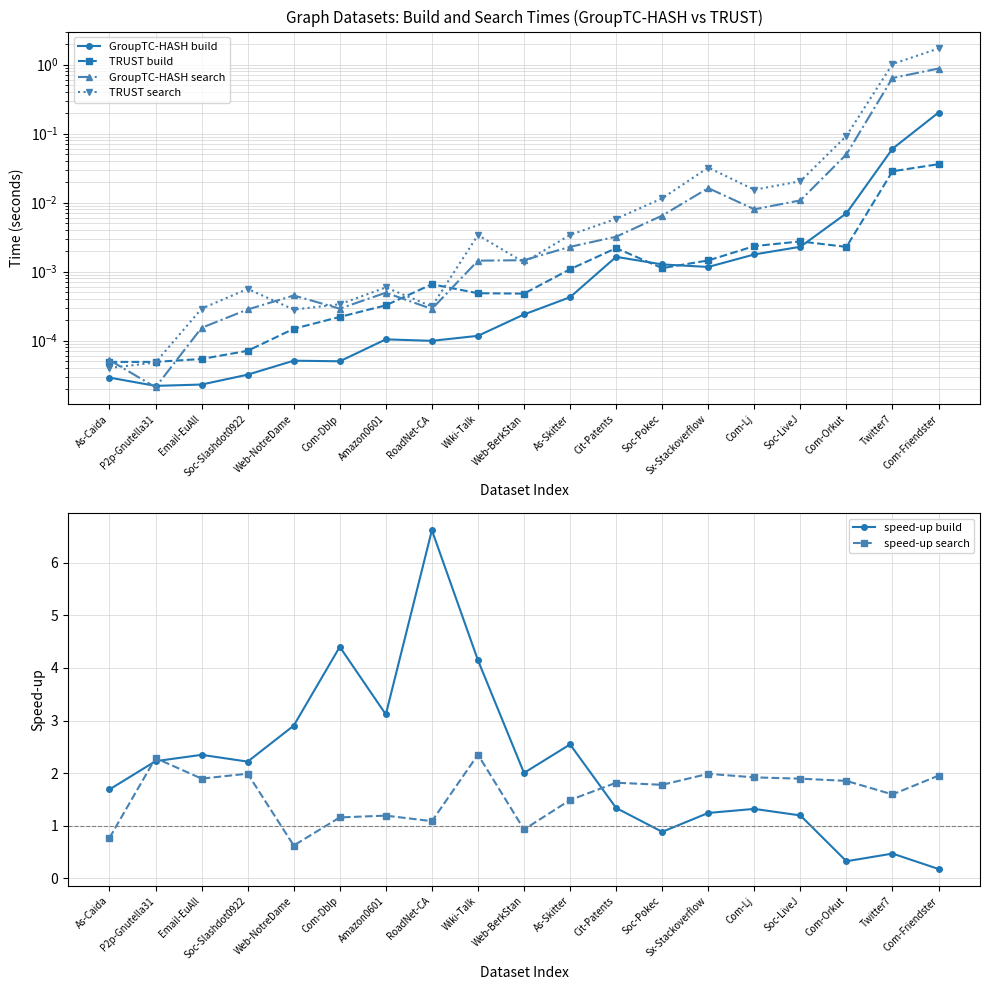

At which category is the sum across all series the highest?

RoadNet-CA